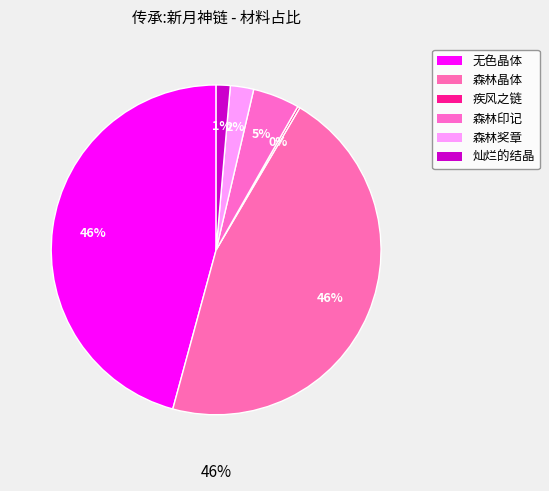

Is 无色晶体 the majority of the pie?

No